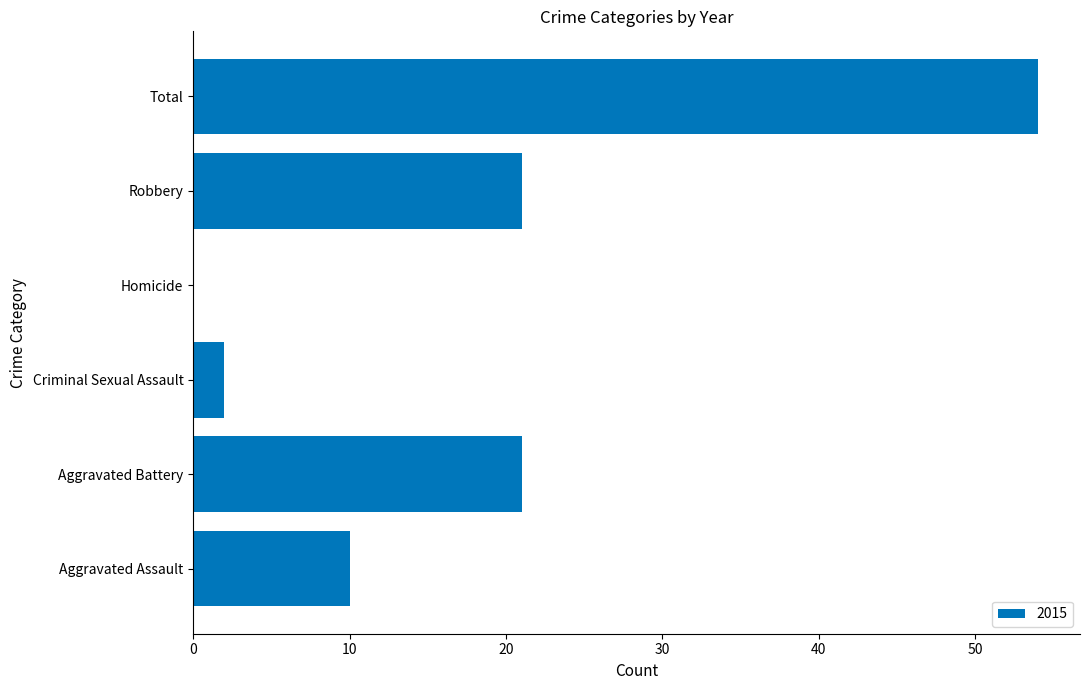

What value does the data have at Robbery?

21